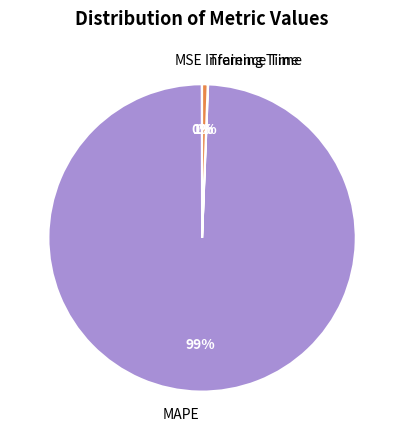

Which slice is the largest?

MAPE